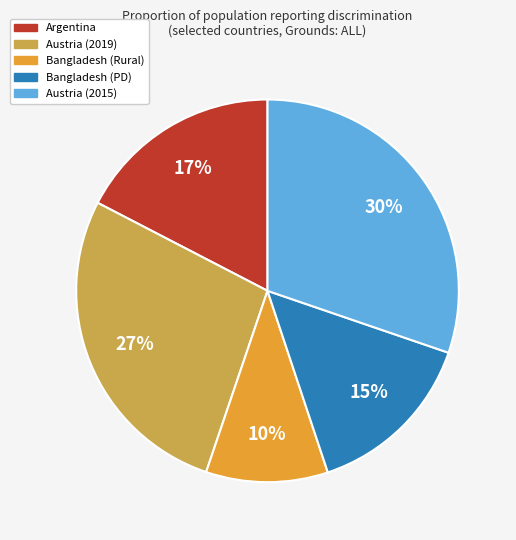

True or false: Bangladesh (PD) accounts for 28% of the total.

False